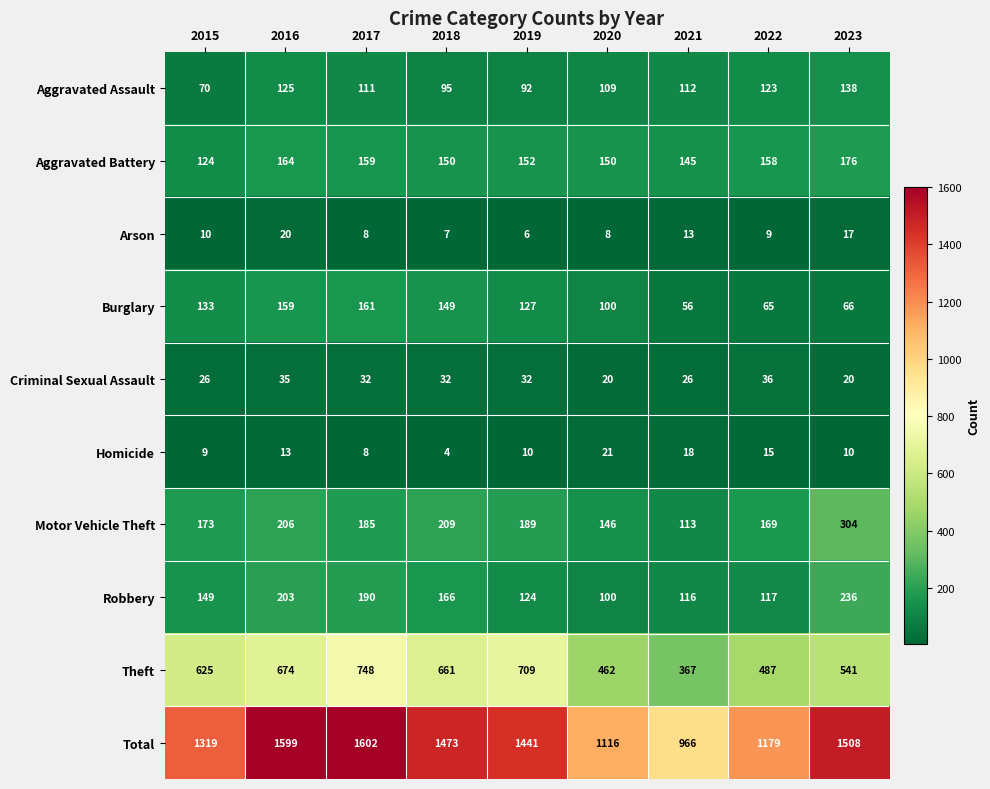

What is the maximum value shown in the chart?

1602